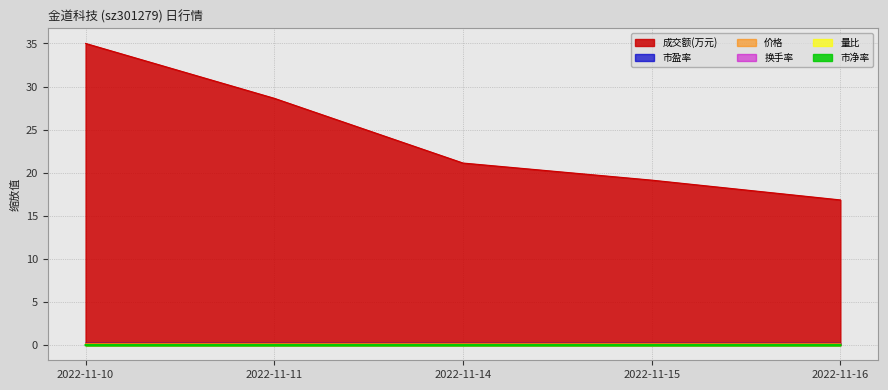

At which category does the chart reach its peak across all series?

2022-11-10